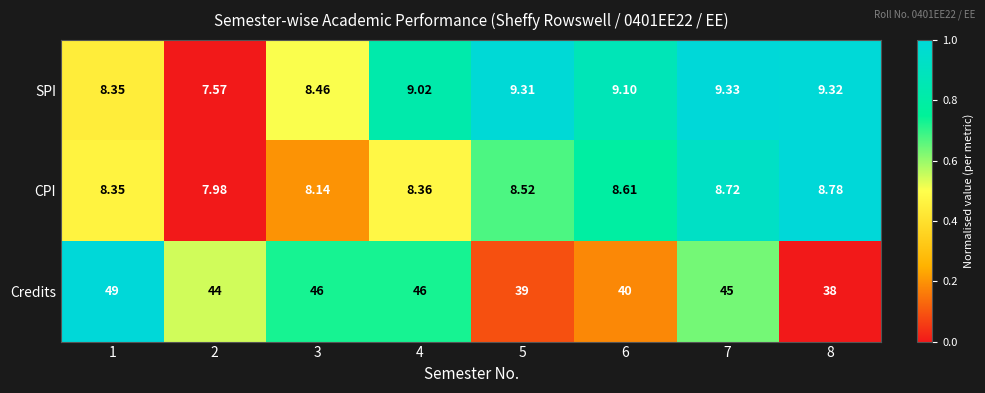

List the series in order of their peak value, lowest first.

CPI, SPI, Credits